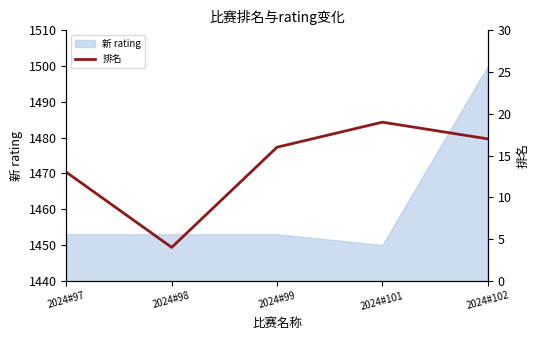

Reading right to left, extract all data points from this chart.

2024#102=17	2024#101=19	2024#99=16	2024#98=4	2024#97=13